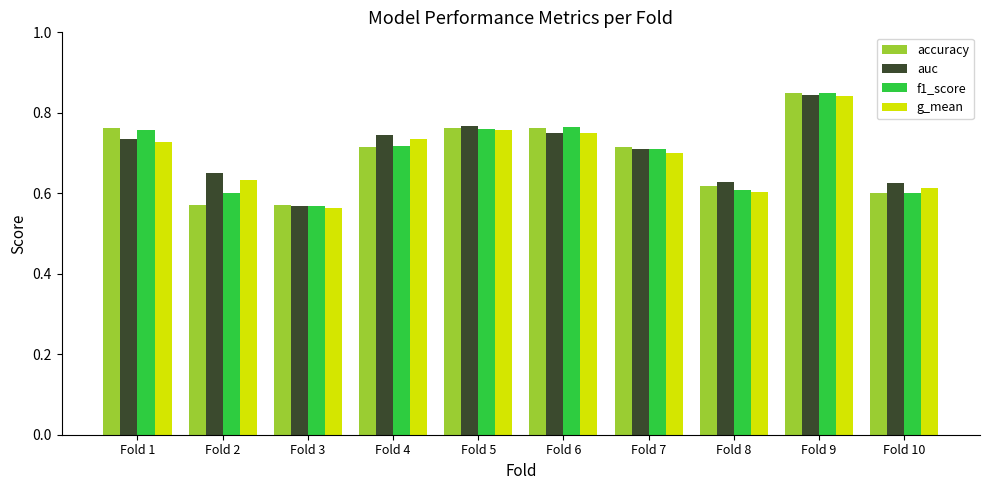

How many f1_score values are between 0 and 1?

10